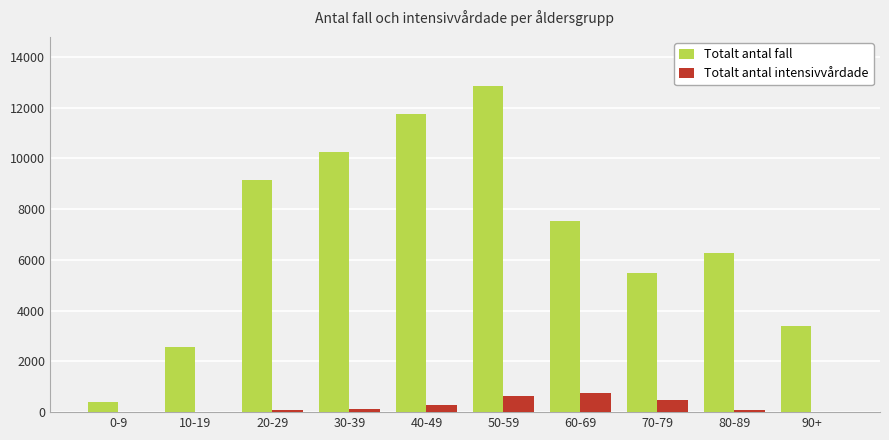

Which series changed the most between 60-69 and 90+?

Totalt antal fall